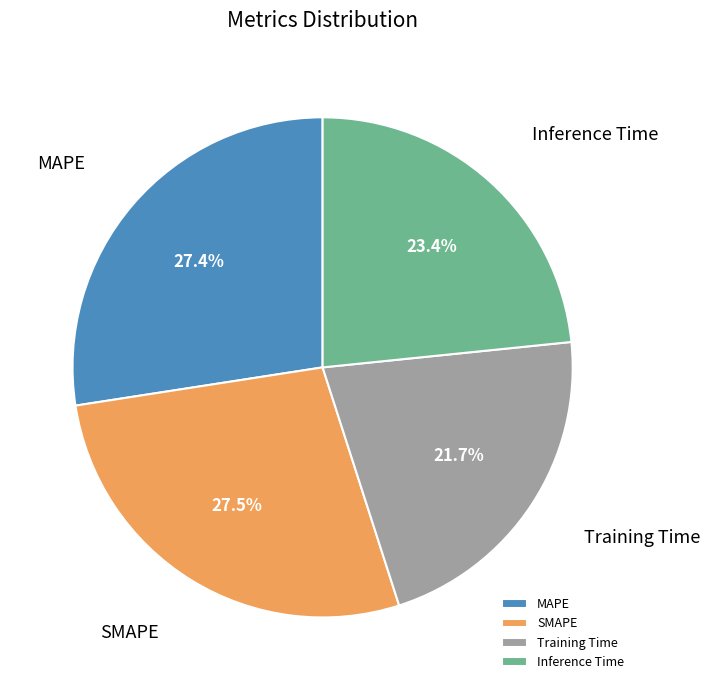

Which slice is the smallest?

Training Time